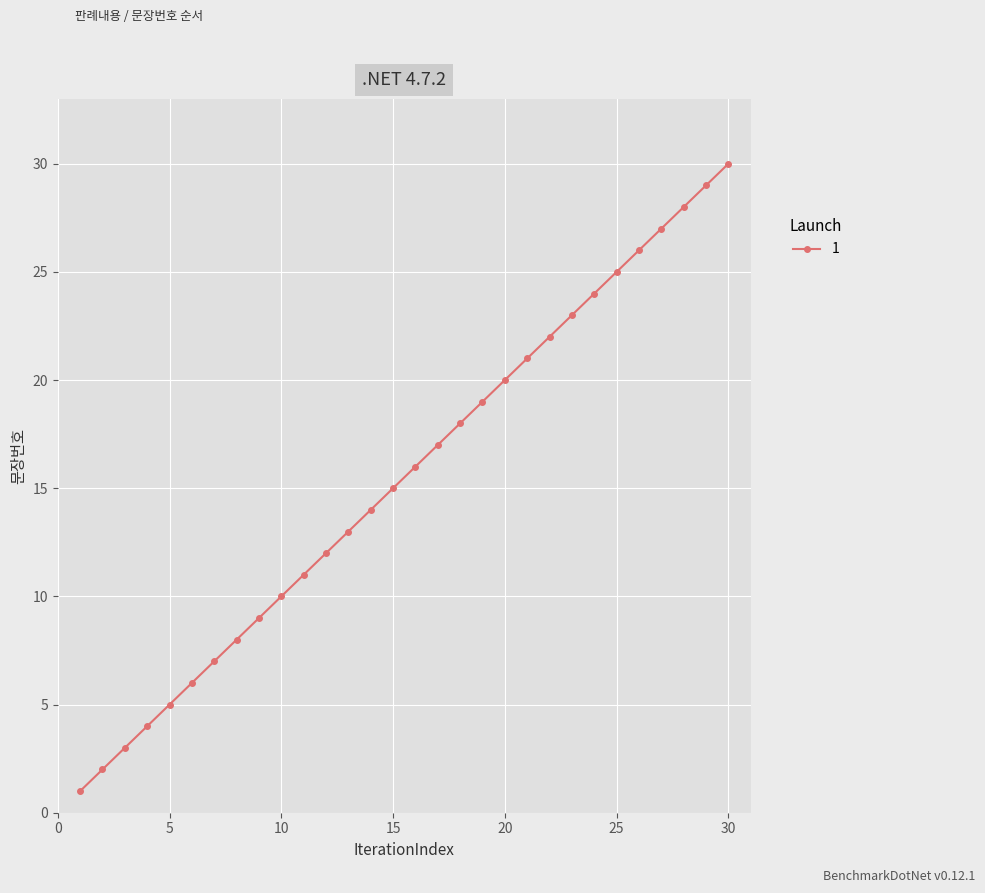

What is the maximum value shown in the chart?

30